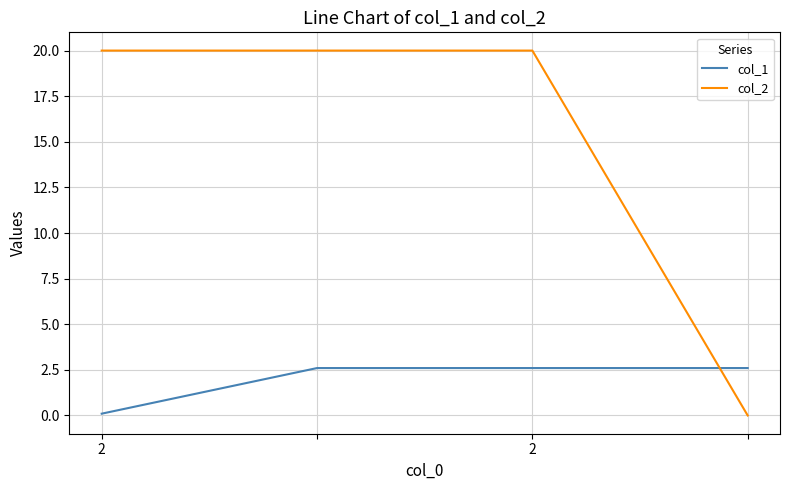

Does the chart display data point markers on the line(s)?

No